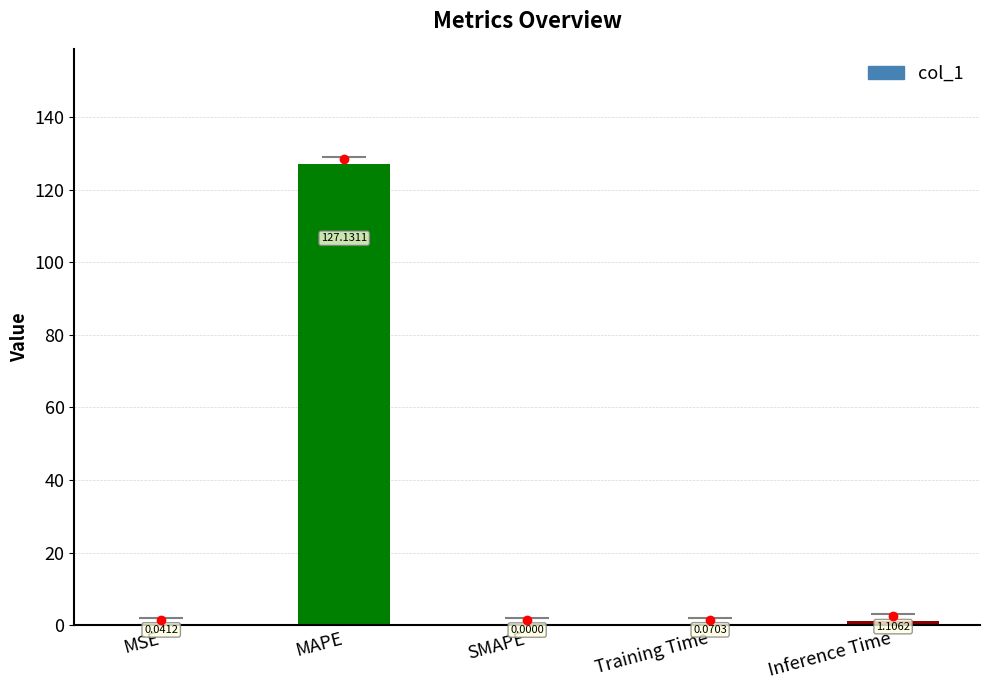

Rank the categories by value from highest to lowest.

MAPE, Inference Time, Training Time, MSE, SMAPE